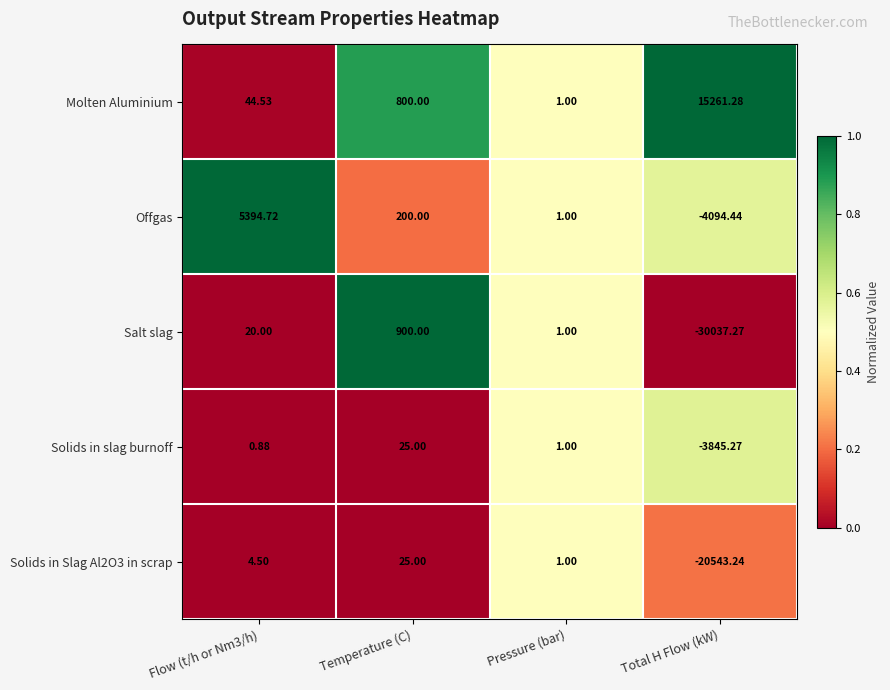

Where is Solids in Slag Al2O3 in scrap nearest to the value -10259?

Pressure (bar)